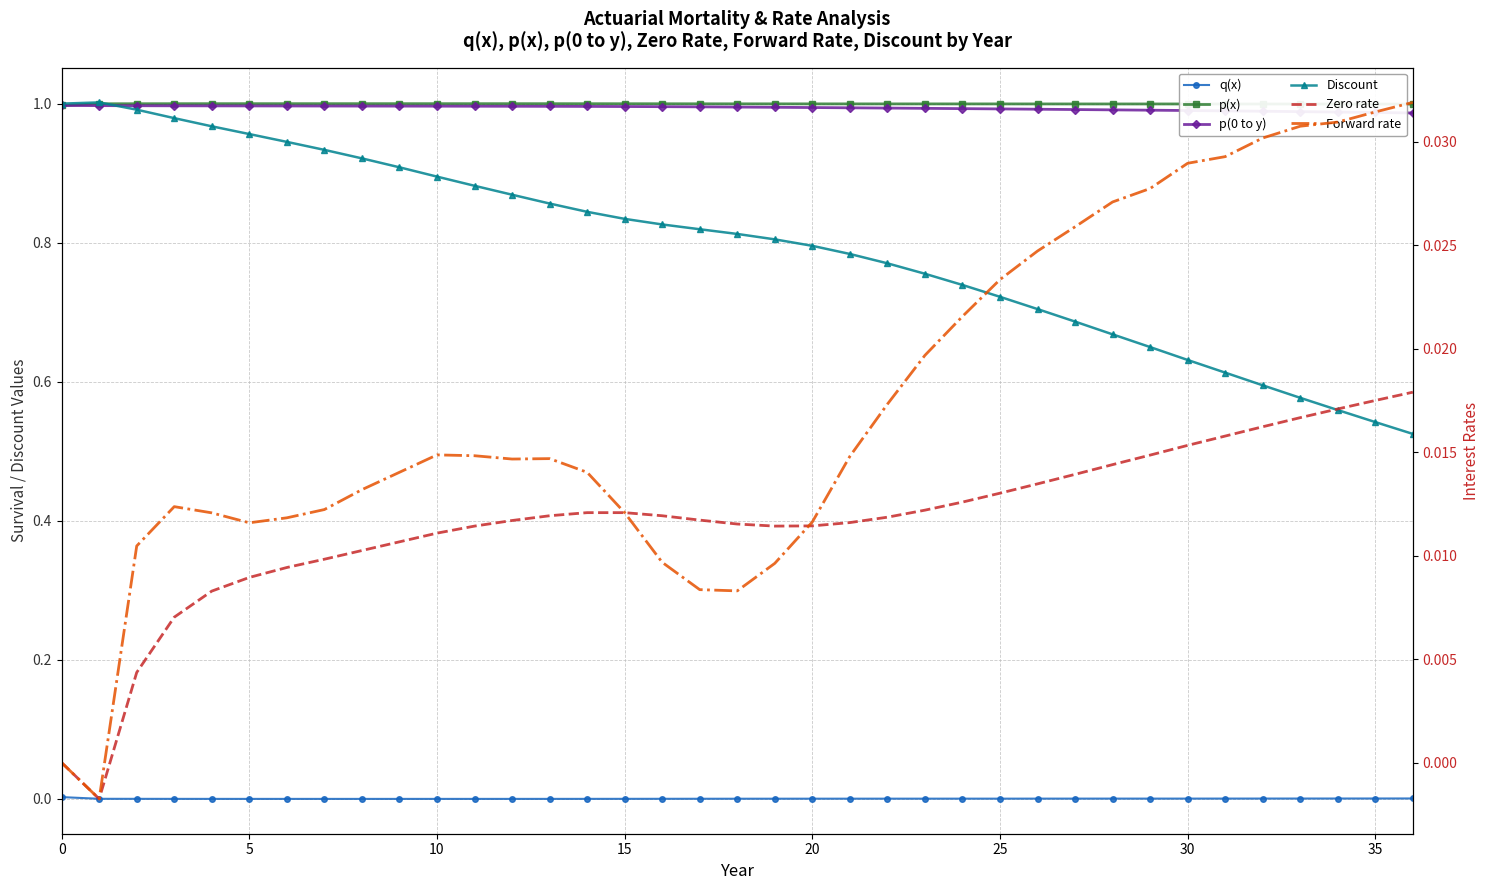

At 22, list the series in order from smallest to largest.

q(x), Zero rate, Forward rate, Discount, p(0 to y), p(x)